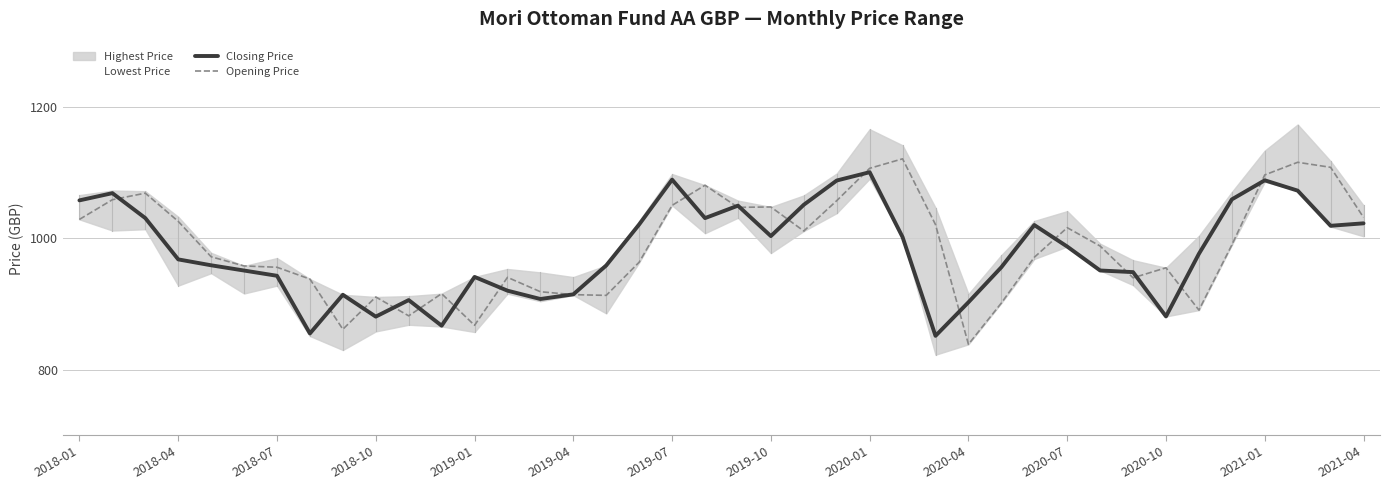

The value of Closing Price at 2019-10 is 1320.8. True or false?

False